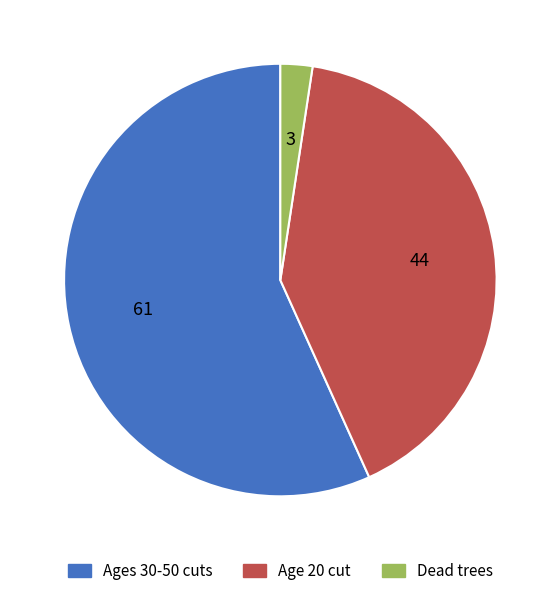

Is there any slice that represents more than half of the pie?

Yes